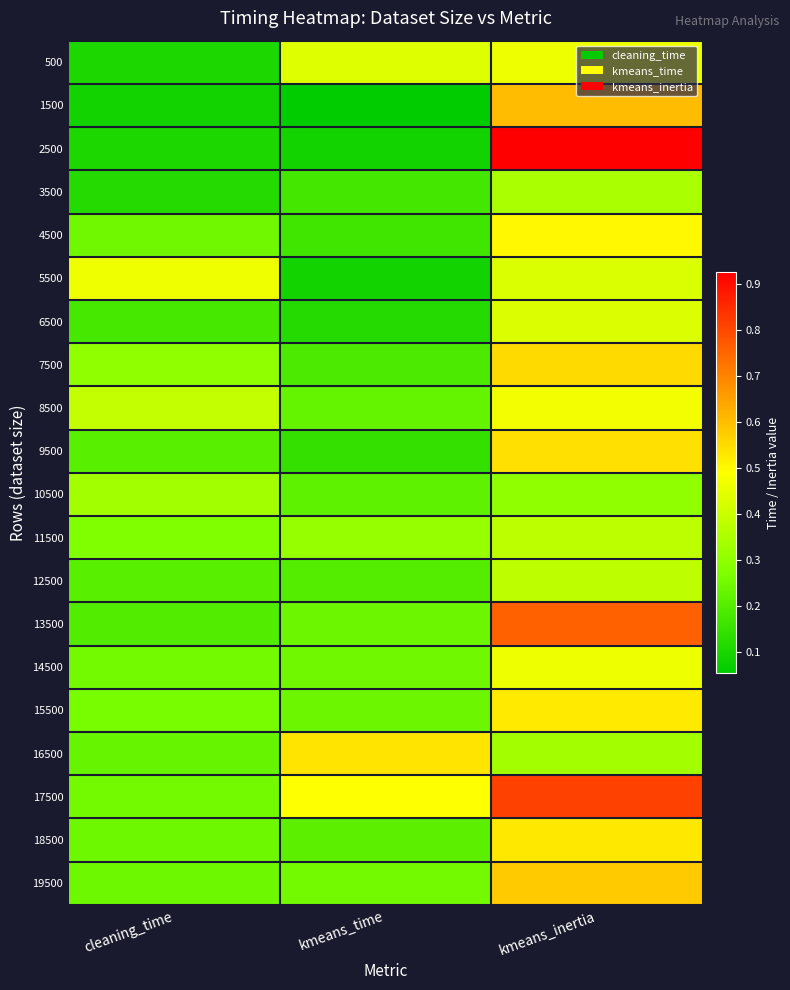

What is the total value across all series at kmeans_inertia?

10.3